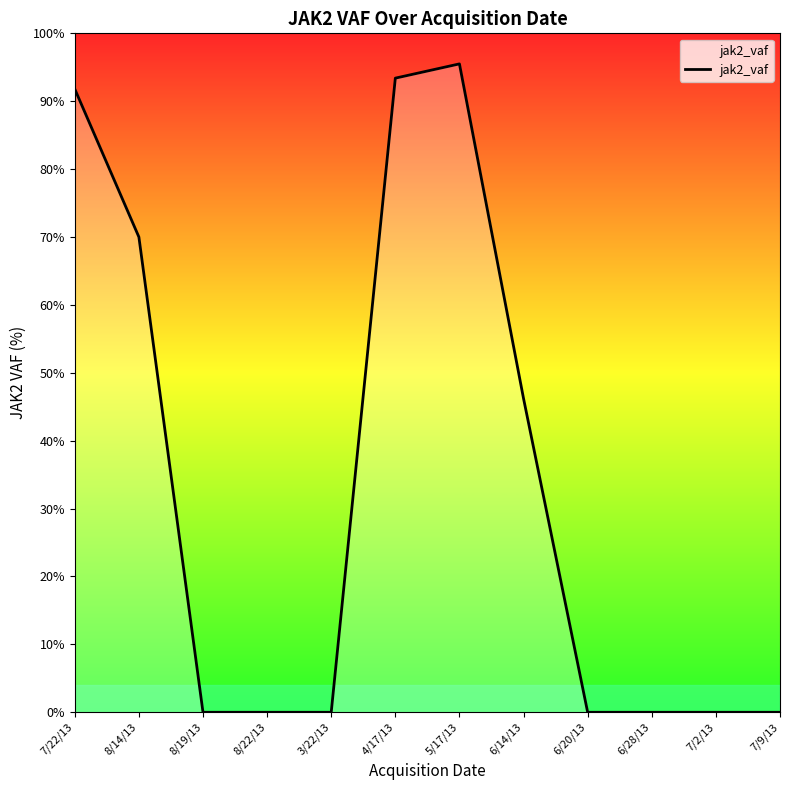

What is the difference between the values at 4/17/13 and 7/22/13?

1.6